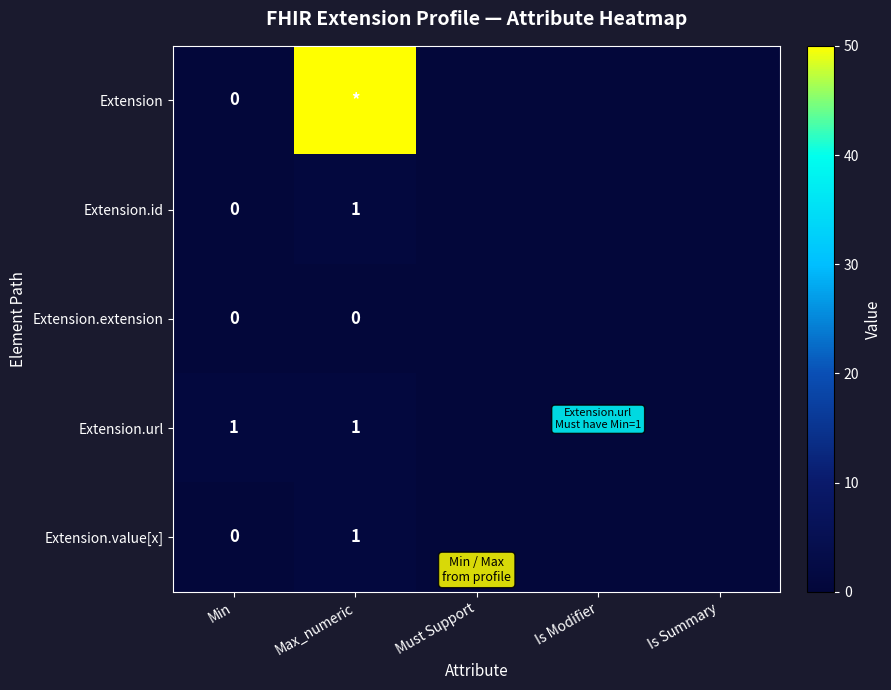

Is it true that Extension.url equals 2 at Max_numeric?

False